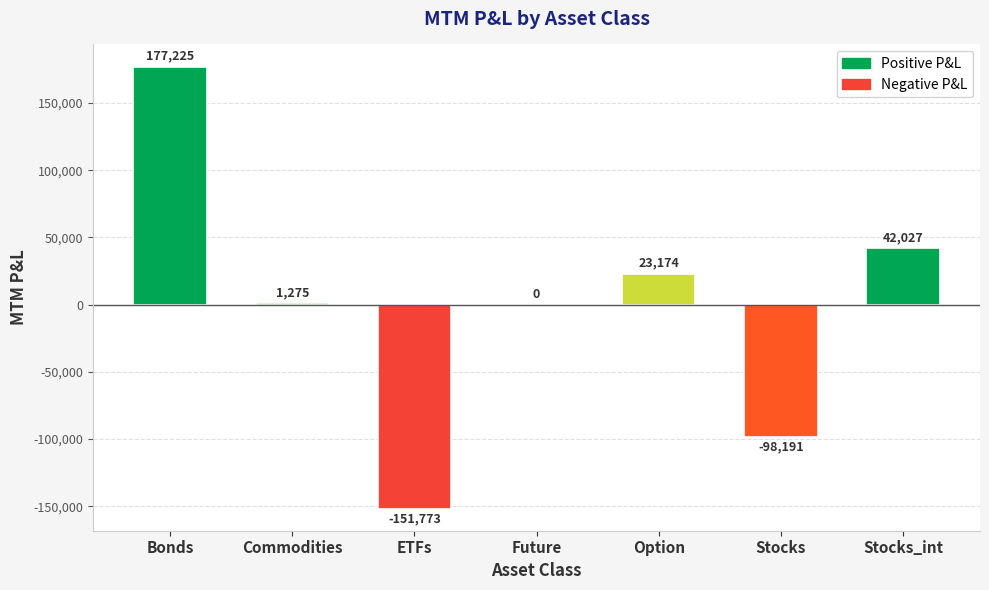

At which label does the data first exceed 1275?

Bonds